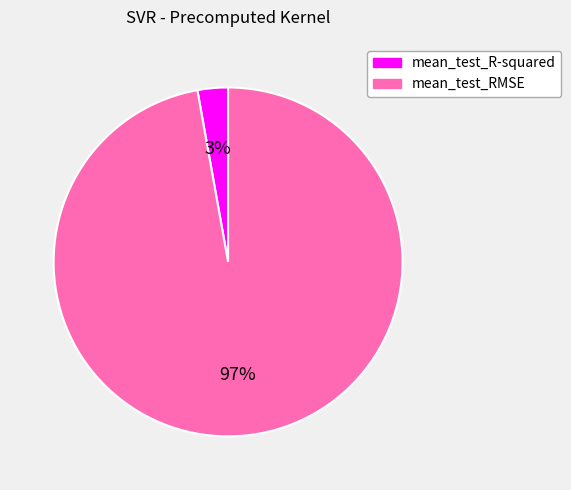

Count the number of slices in the pie.

2